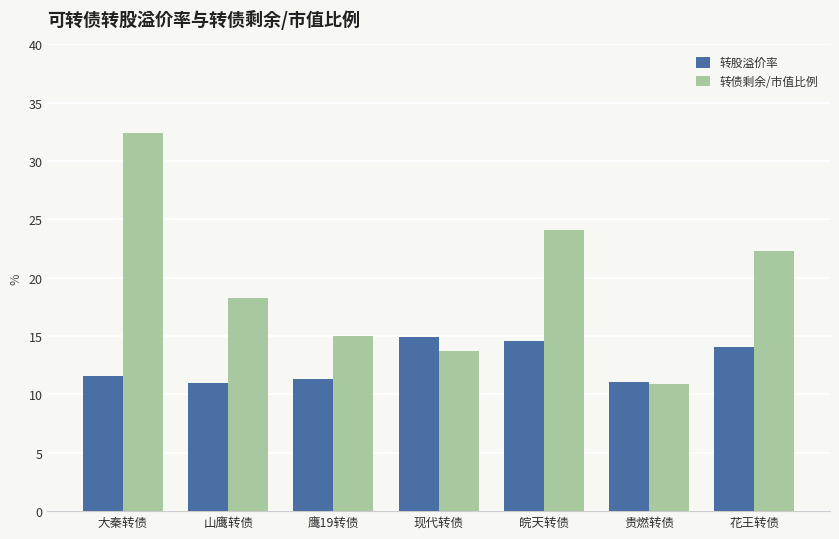

True or false: 转股溢价率 has a value of 3.7 at 鹰19转债.

False